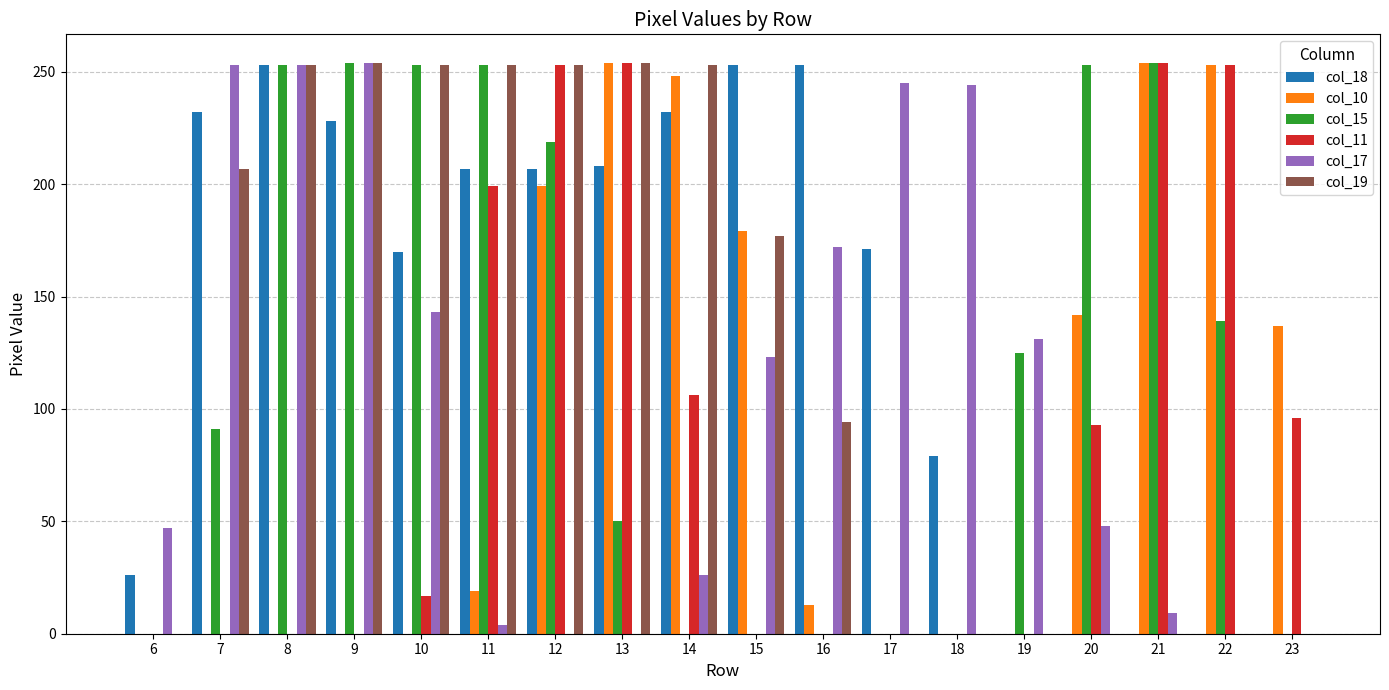

Is it true that col_11 equals 199 at 11?

True